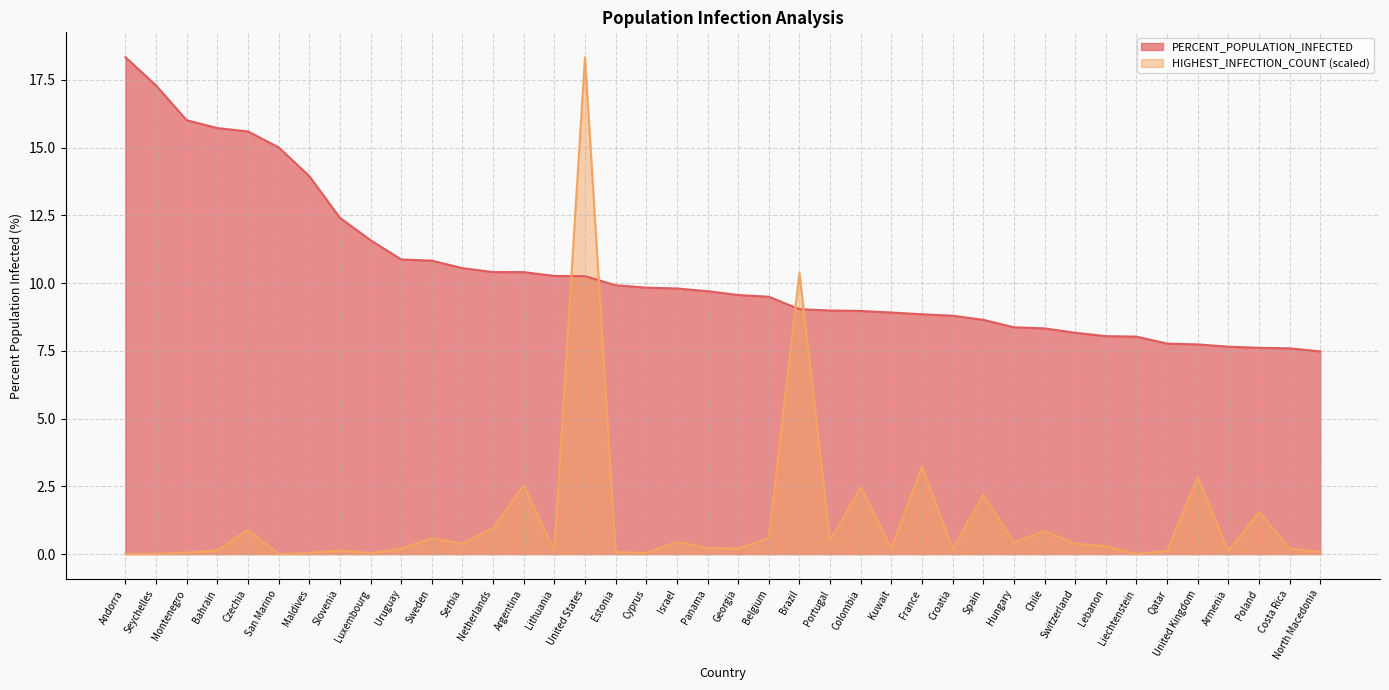

Does the chart display data point markers on the line(s)?

No